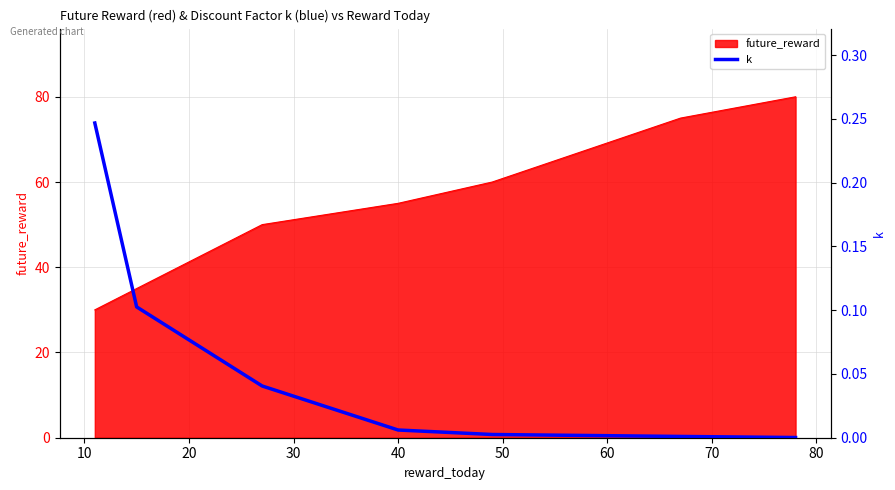

What is the maximum value for future_reward?

80